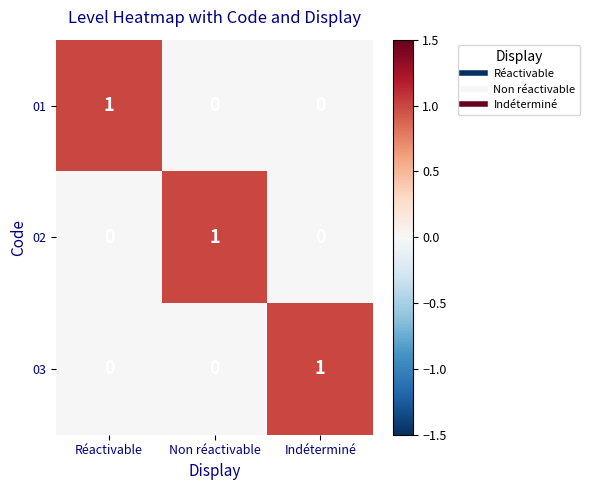

The 02 series shows 1 at Non réactivable. True or false?

True